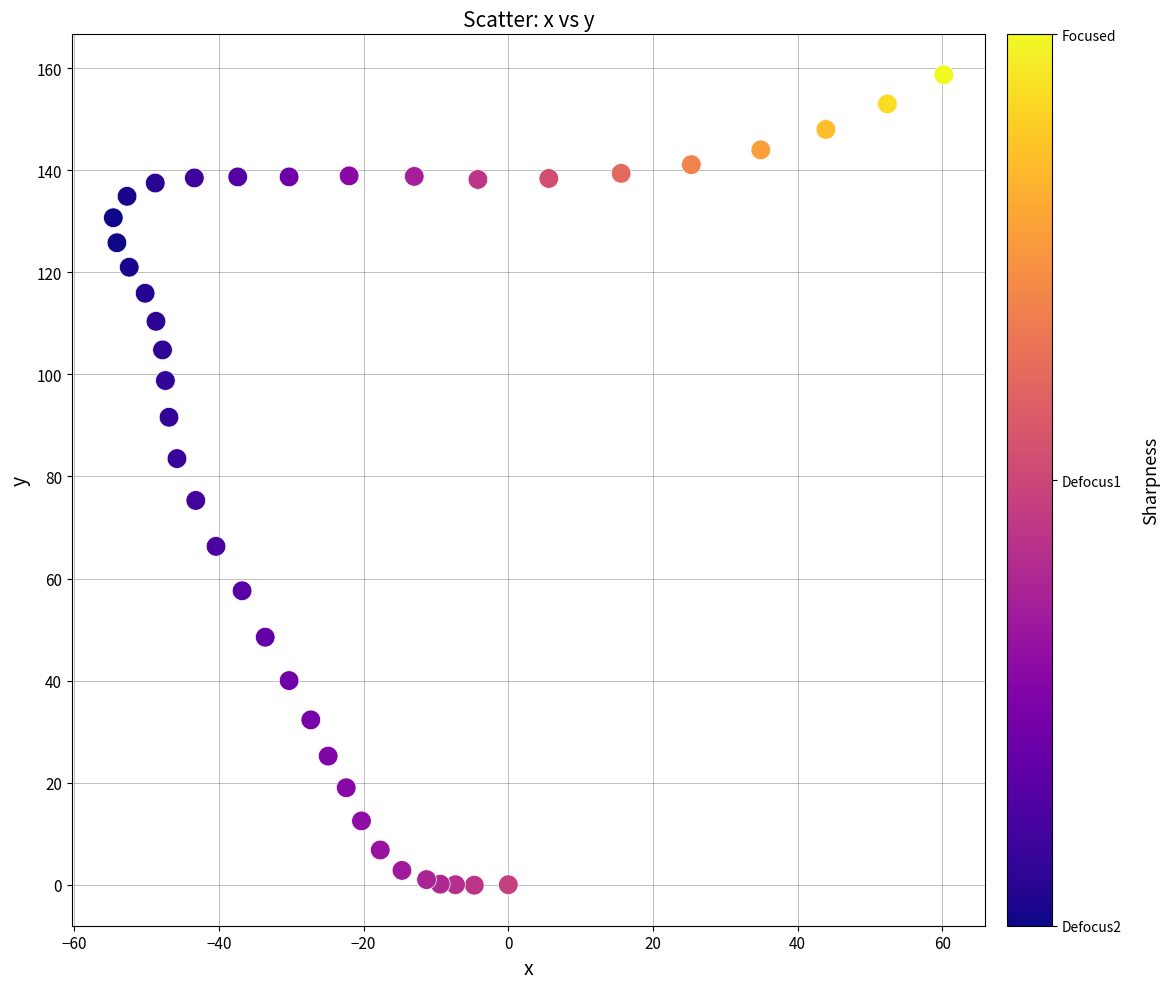

How many data points are displayed?

40